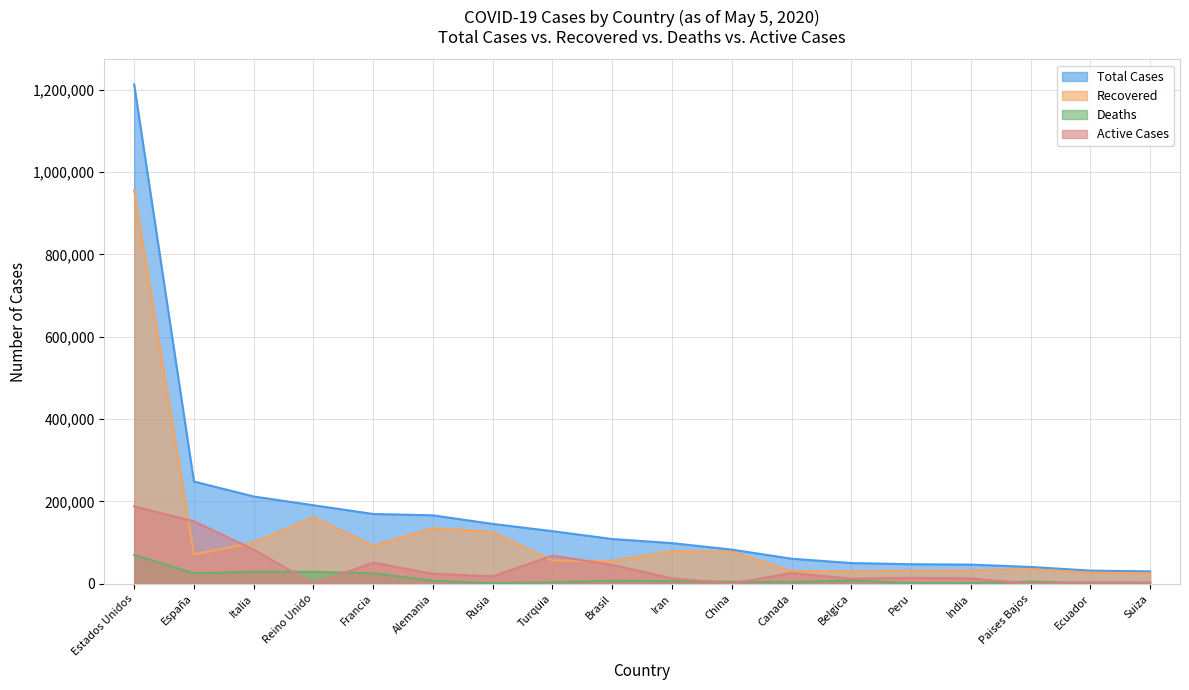

What is the value of the Casos totales point at the 6th from the left?

166152